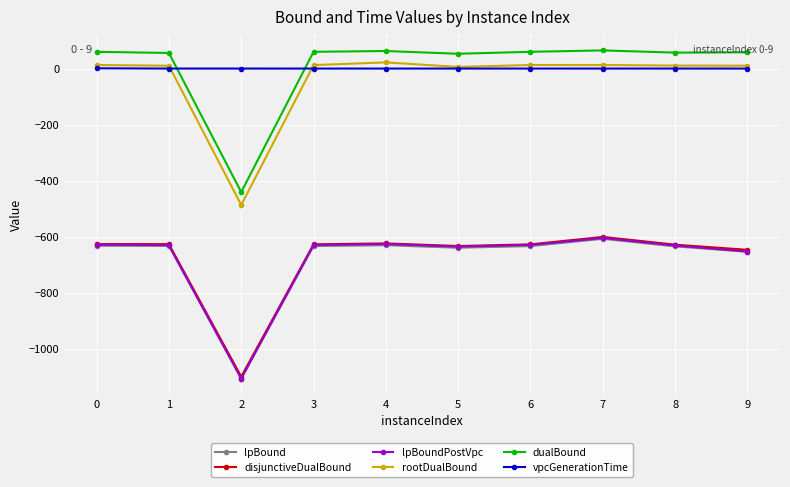

True or false: disjunctiveDualBound has a value of -626.7 at 0.

True